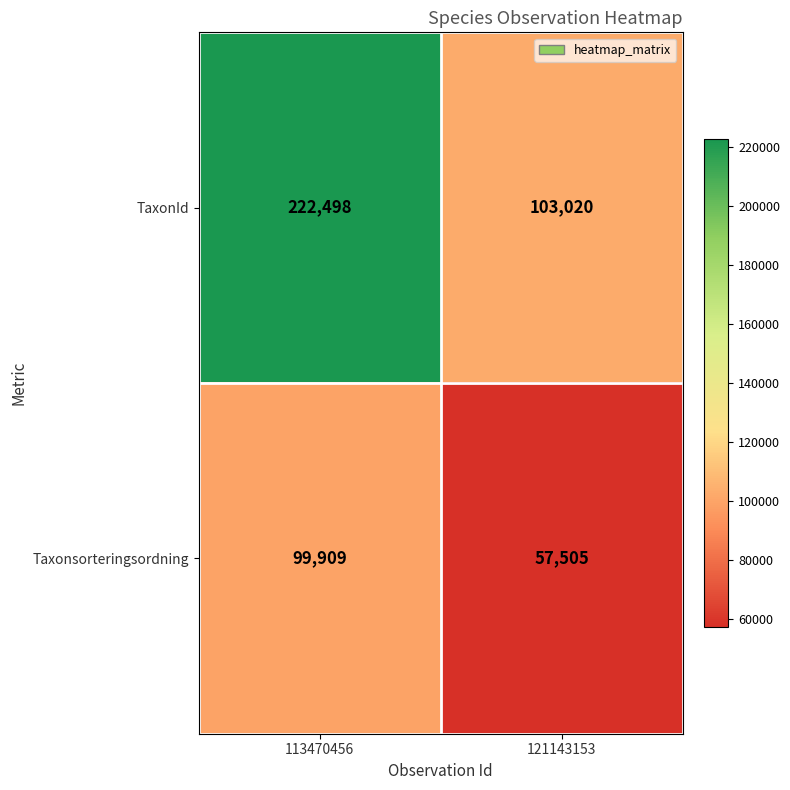

What is the difference between the Taxonsorteringsordning values at 113470456 and 121143153?

42404